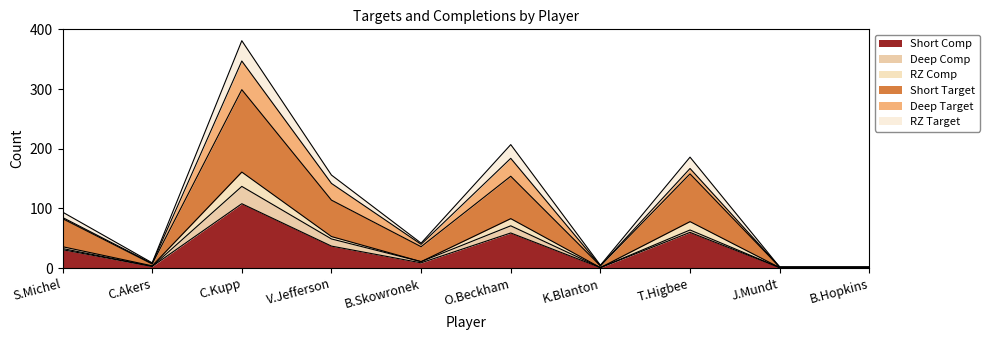

The Short Comp series shows 1 at B.Hopkins. True or false?

True